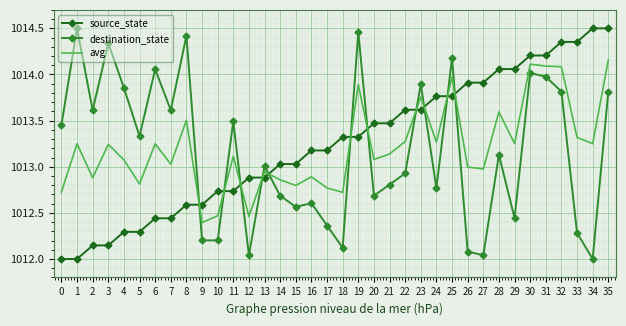

What is the total value across all series at 28?

3040.8